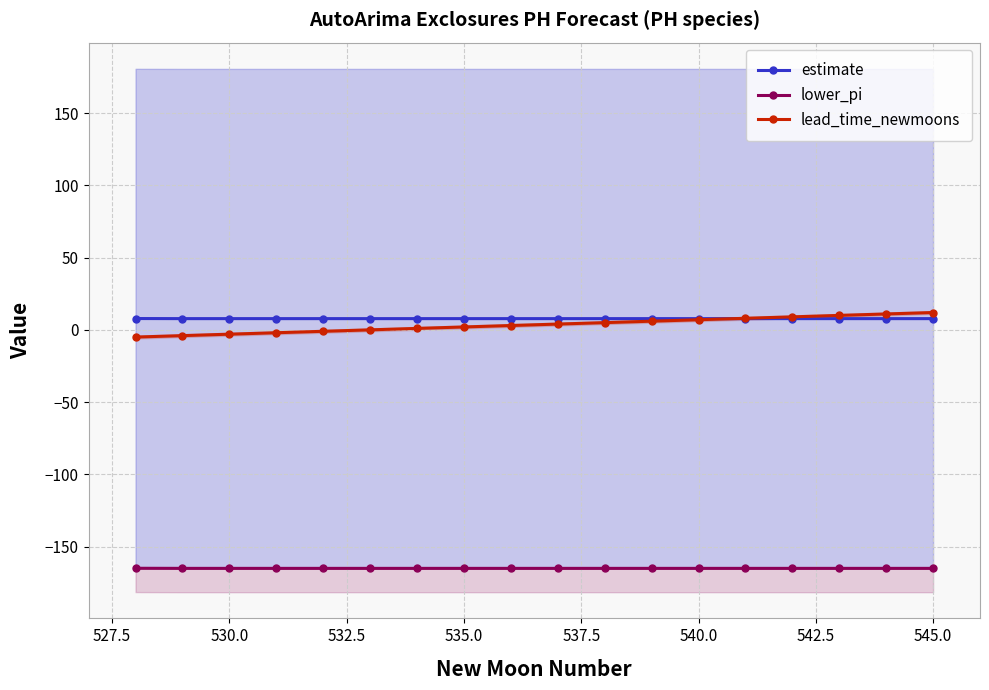

Is this an area chart (filled region under the line)?

No